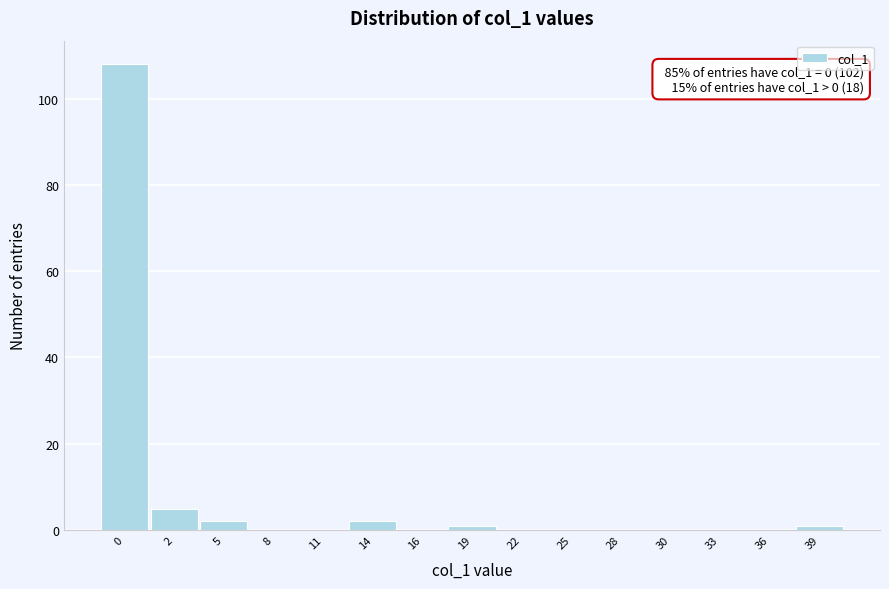

Reading left to right, transcribe all the data shown in this chart.

0=108	2=5	5=2	8=0	11=0	14=2	16=0	19=1	22=0	25=0	28=0	30=0	33=0	36=0	39=1